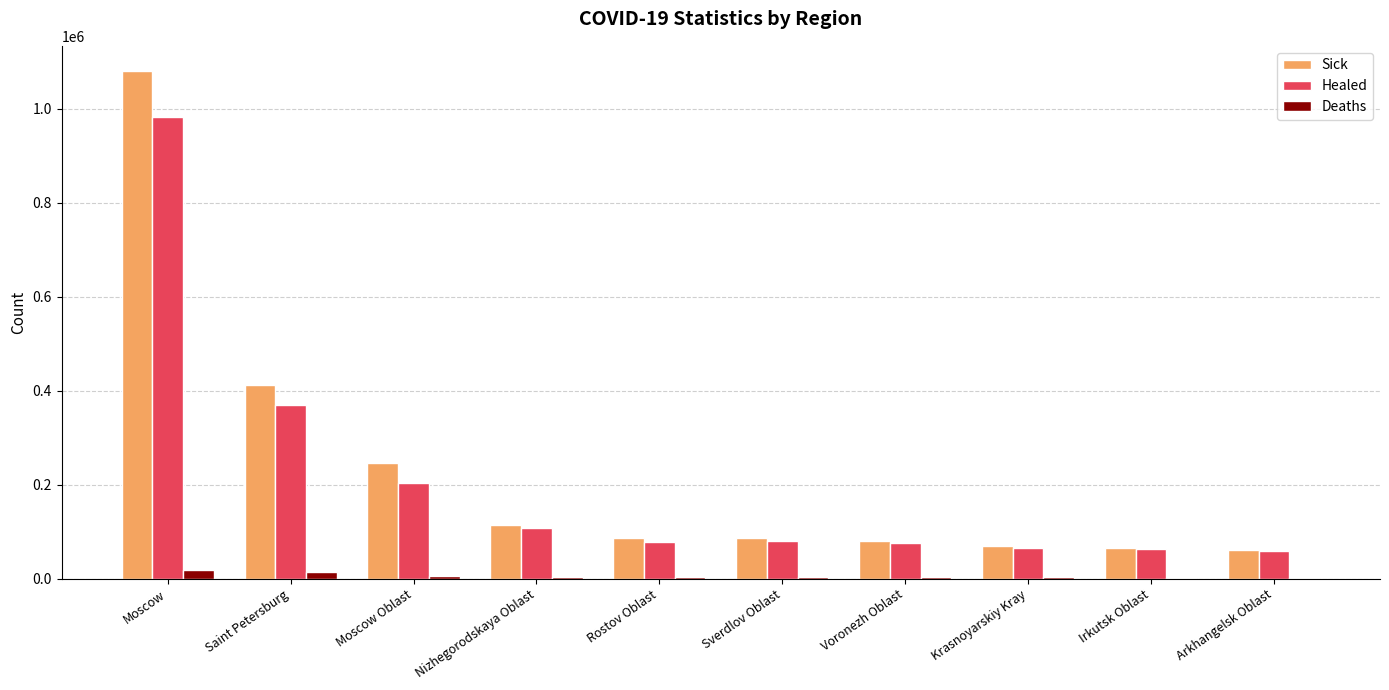

What is the sum of all Sick values?

2301461